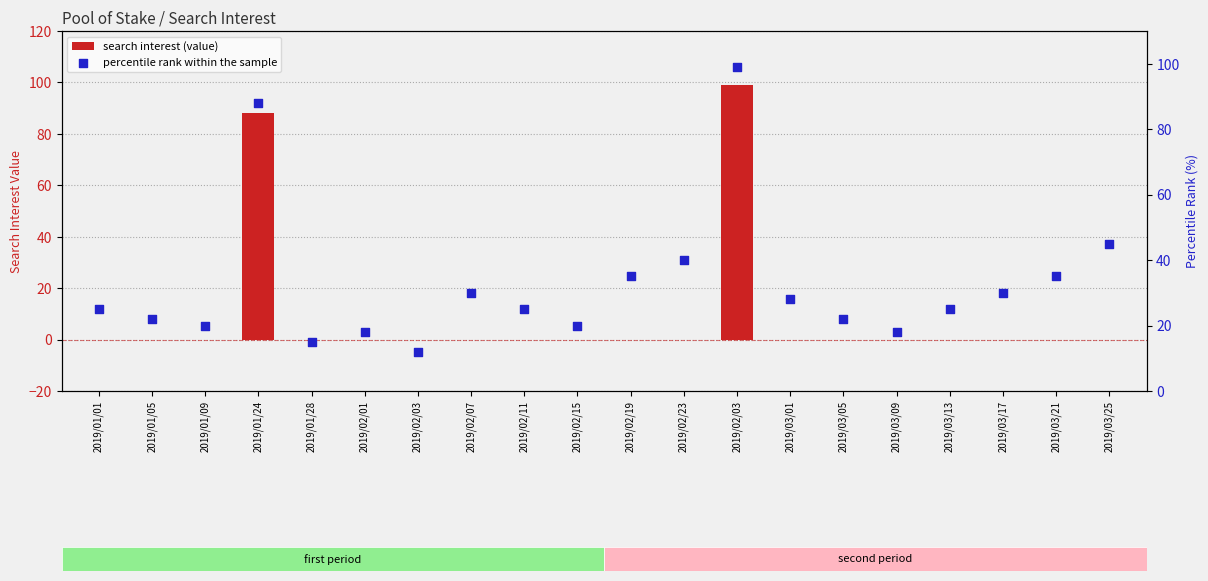

At how many categories does at least one series exceed 76?

2